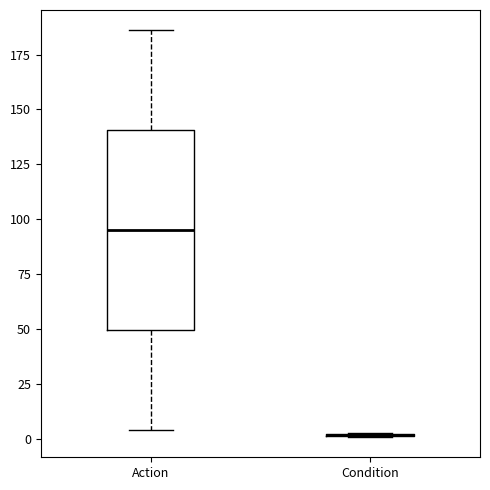

Which box is the tallest, from its lower edge to its upper edge?

Action